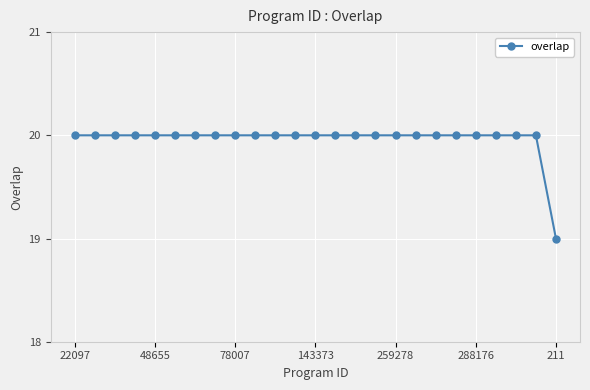

What is the value of the 6th point from the left?

20